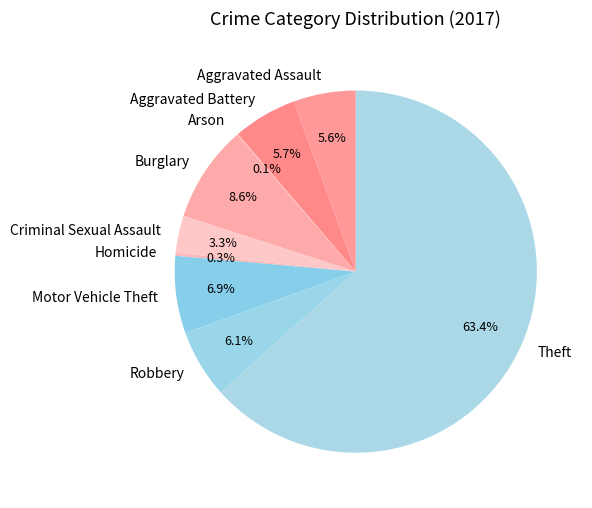

What percentage is NOT represented by Robbery?

93.9%